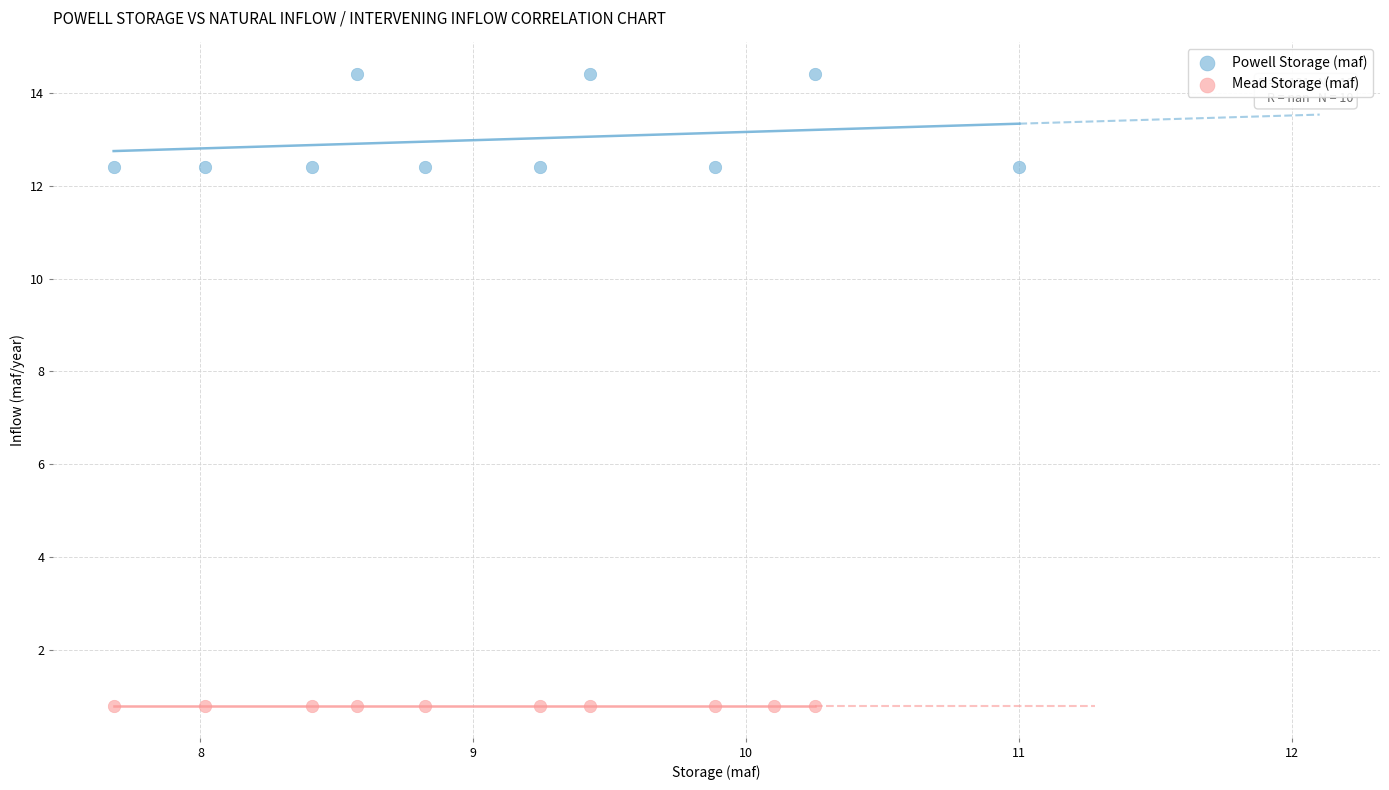

Which series contains the lowest Y value?

Mead Storage (maf)